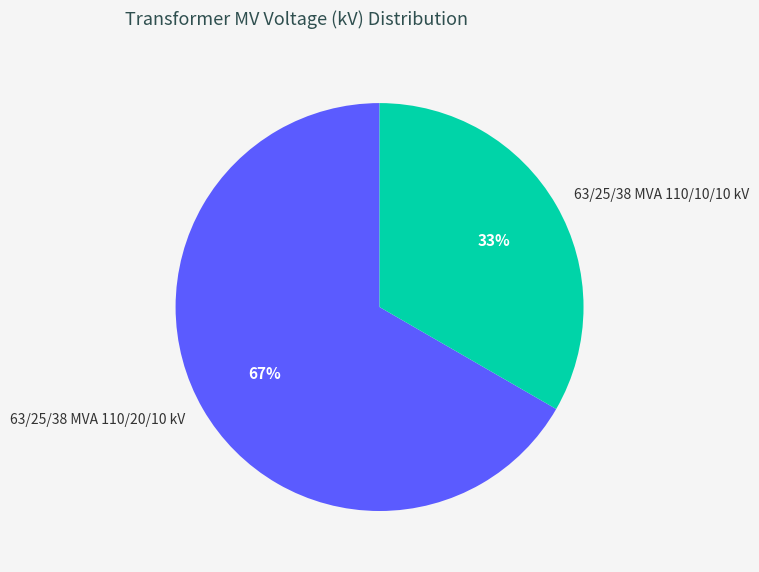

Combined, do 63/25/38 MVA 110/10/10 kV and 63/25/38 MVA 110/20/10 kV account for over 50%?

Yes